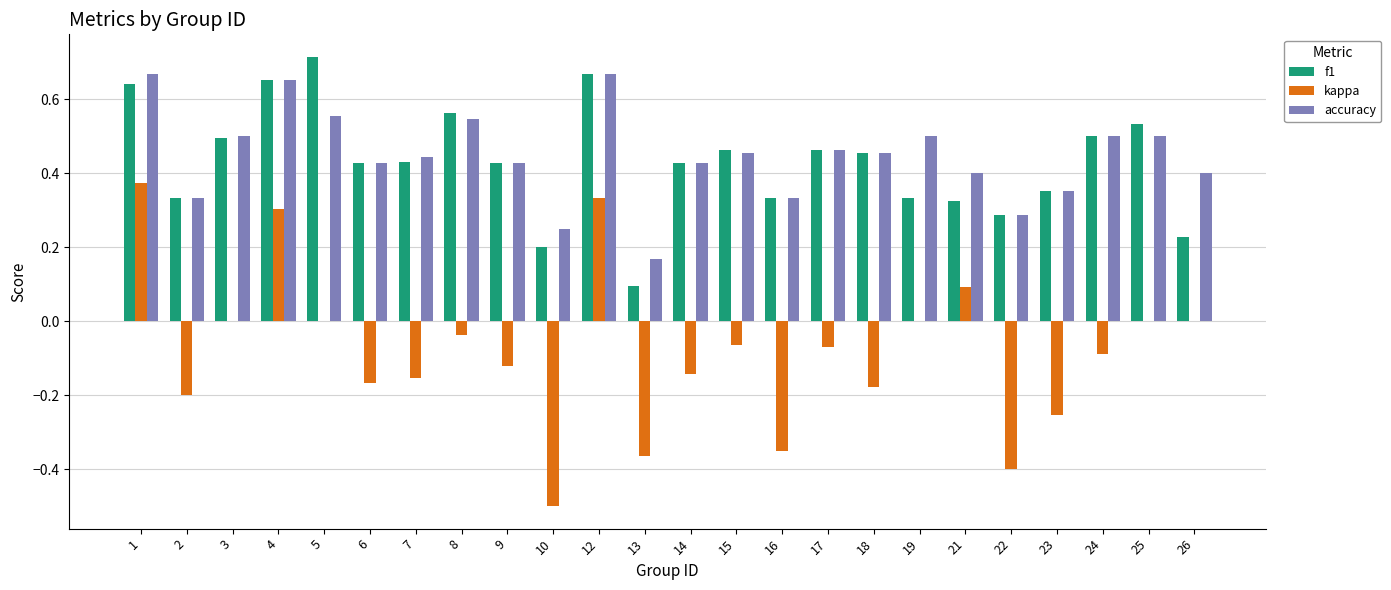

Which category has the highest value across all series?

5